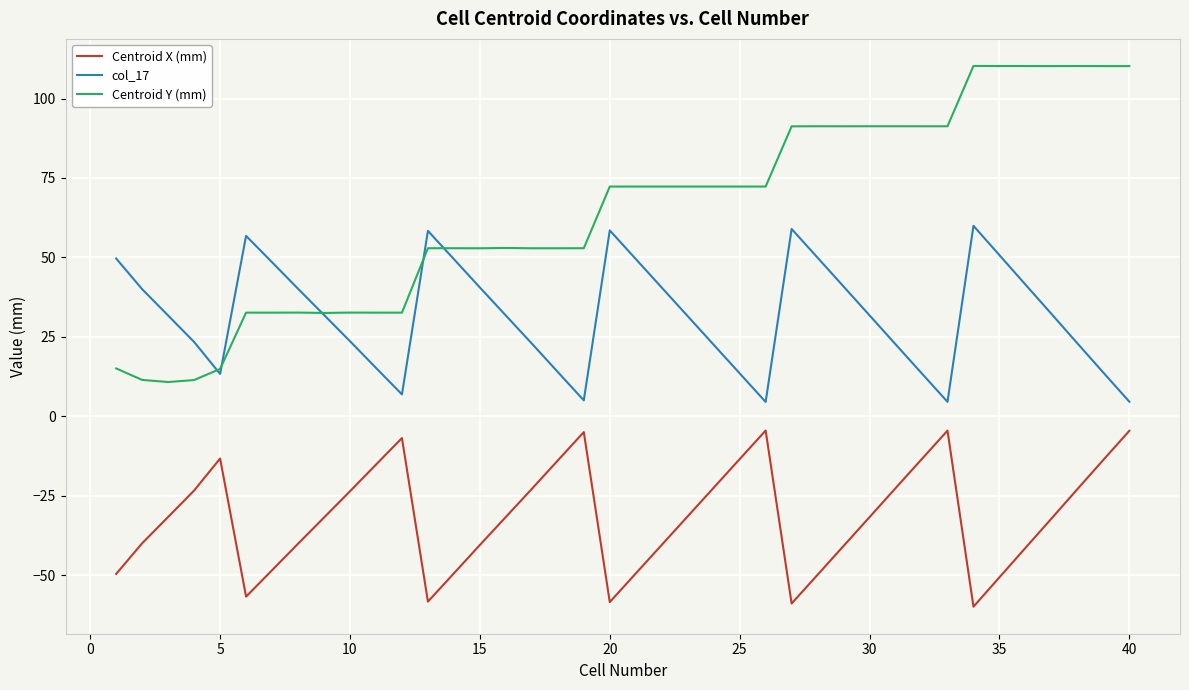

What is the lowest value of the Centroid Y (mm) series?

10.8